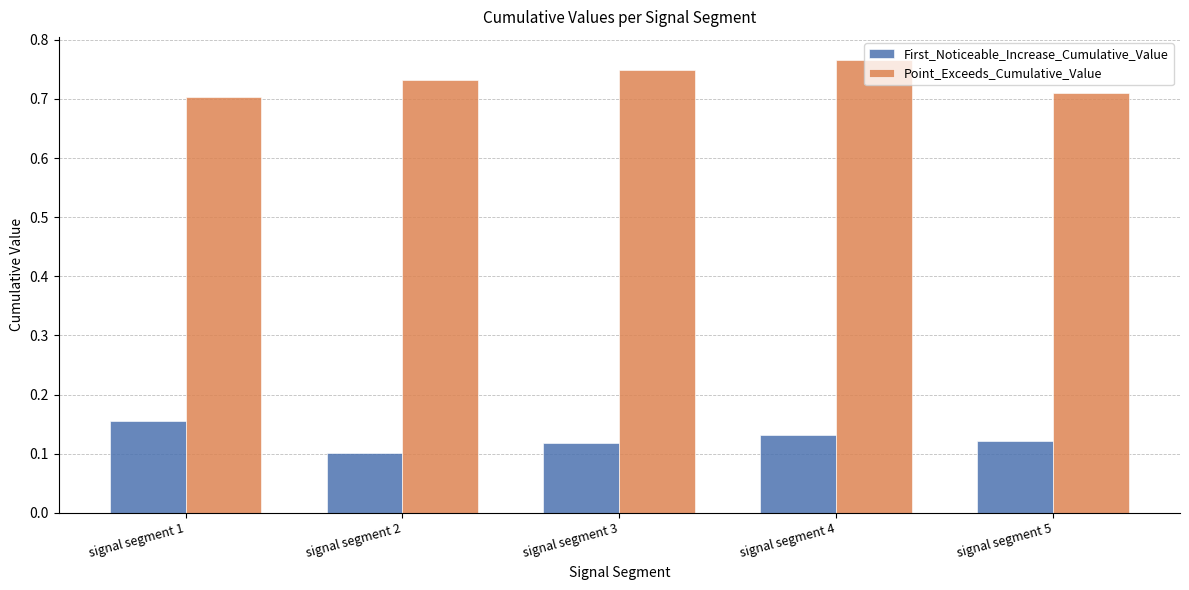

How many First_Noticeable_Increase_Cumulative_Value values are between 0 and 1?

5